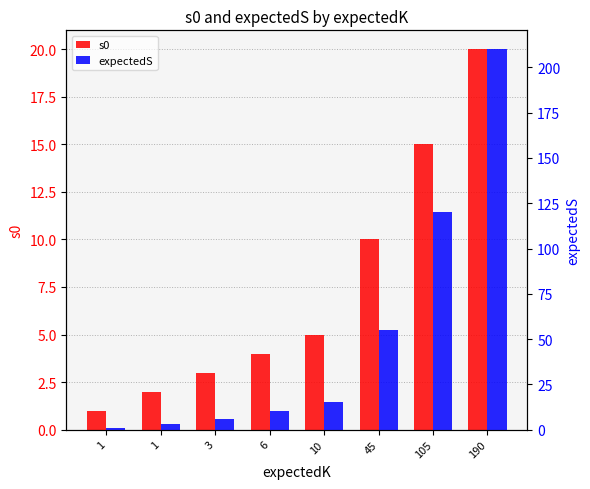

The value of expectedS at 6 is 4. True or false?

False